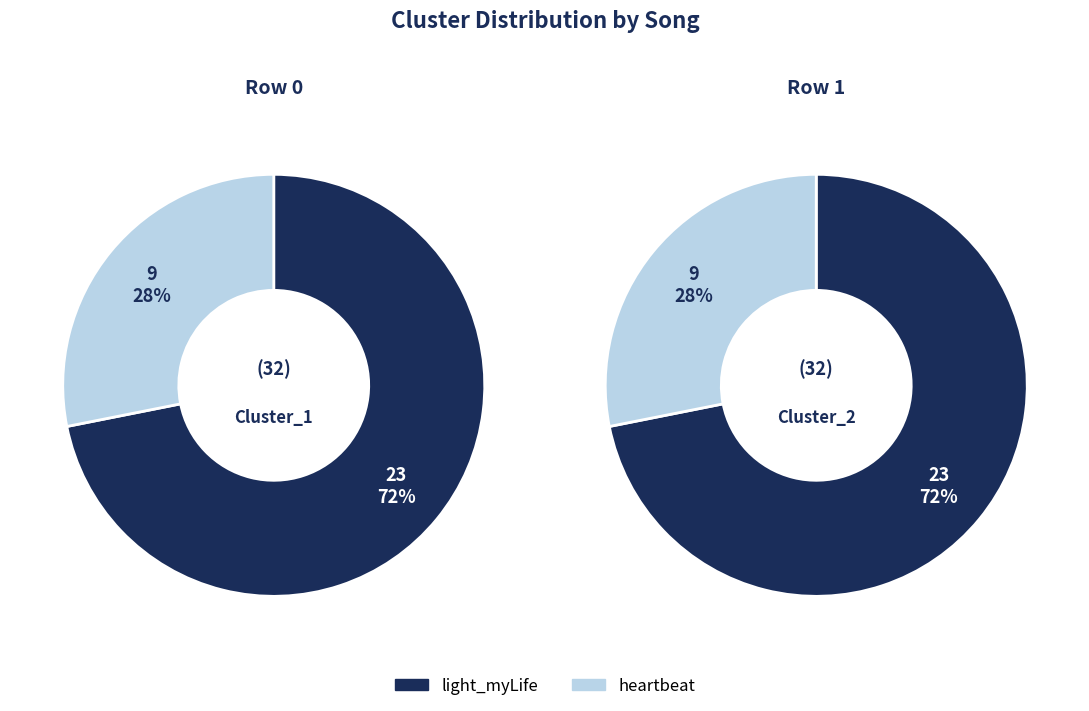

What is the total percentage of heartbeat and light_myLife?

100.0%